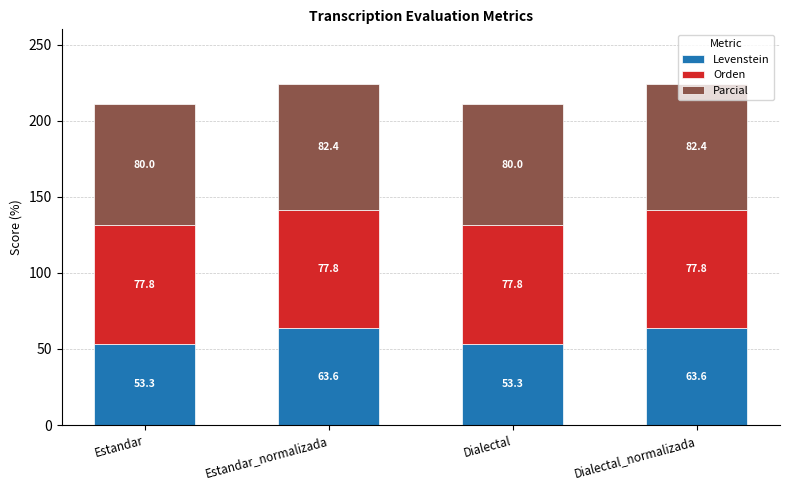

What is the average value of the Levenstein series?

58.5